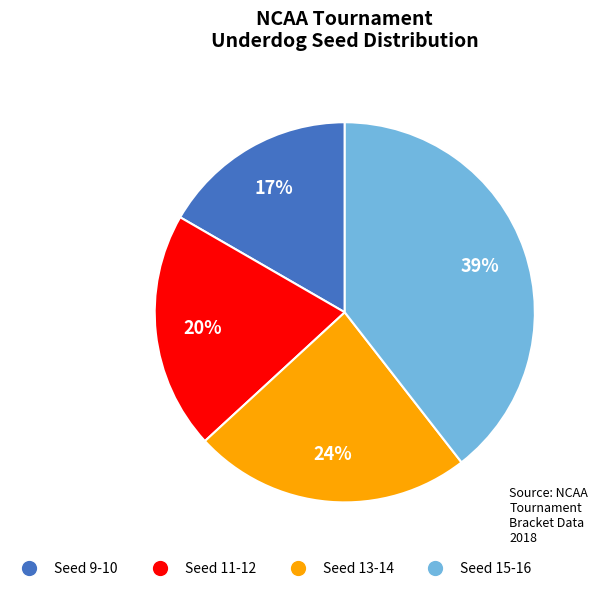

Combined, do Seed 9-10 and Seed 15-16 account for over 50%?

Yes